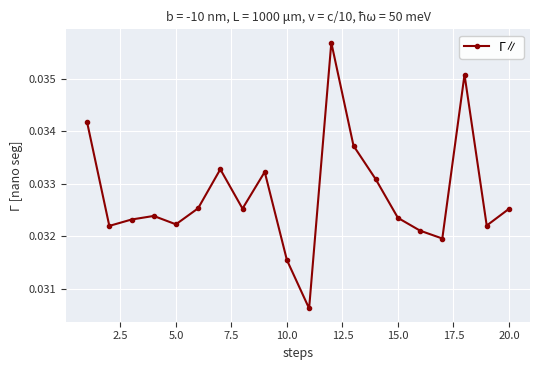

What is the sum of all values?

0.7